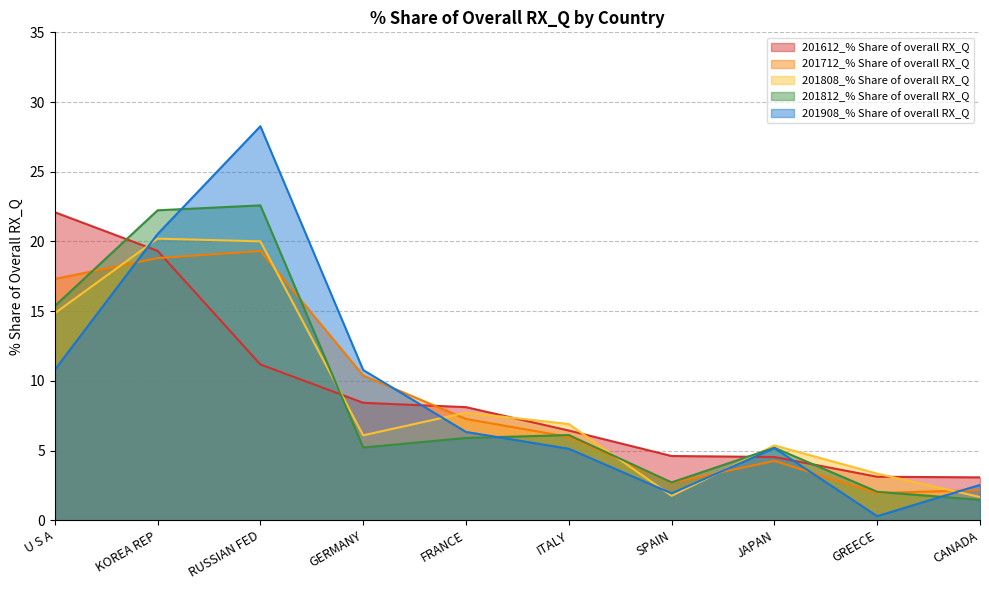

What is the approximate value of 201712_% Share of overall RX_Q at GERMANY?

10.4